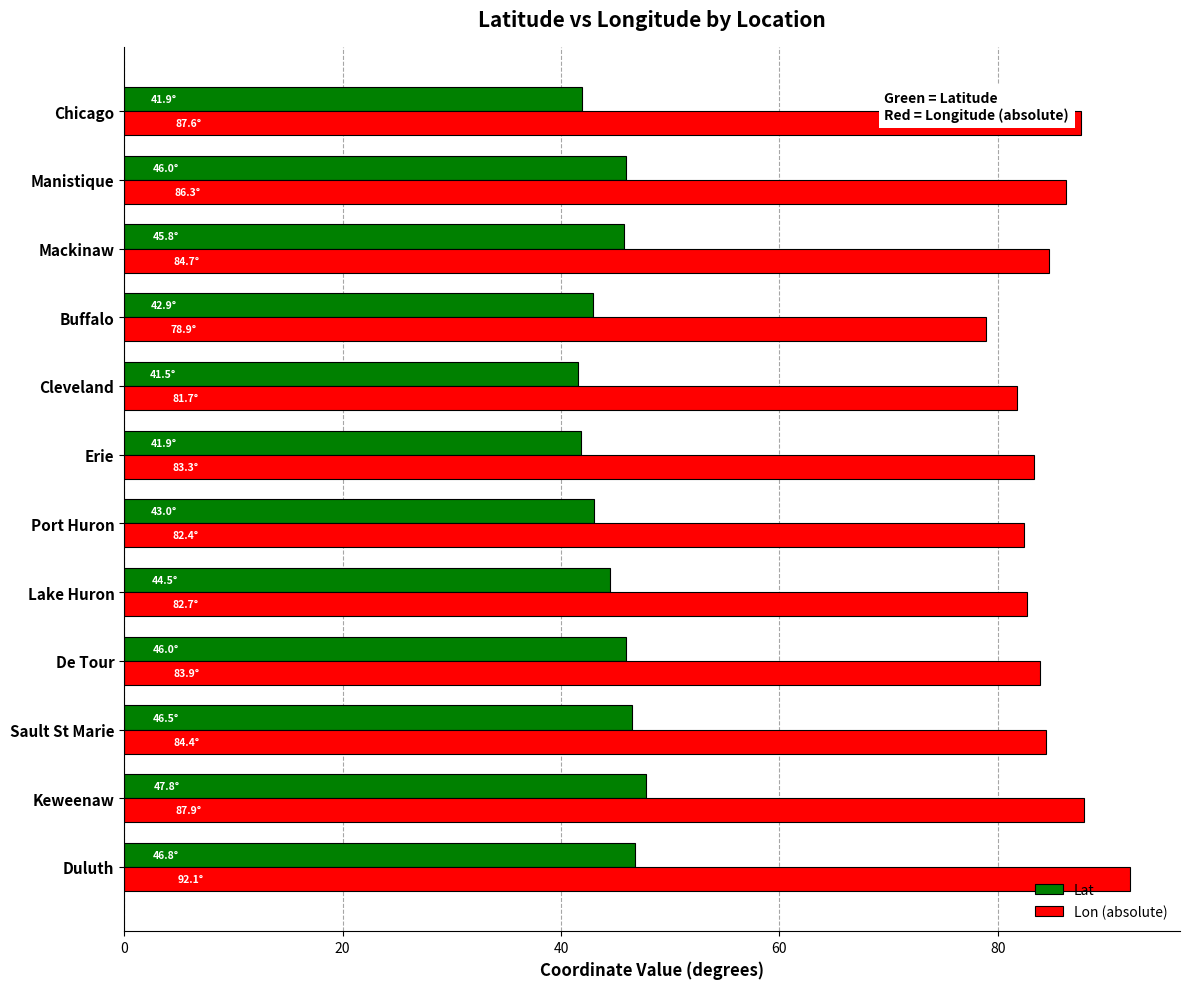

Which series has the largest range (max minus min)?

Lon (absolute)